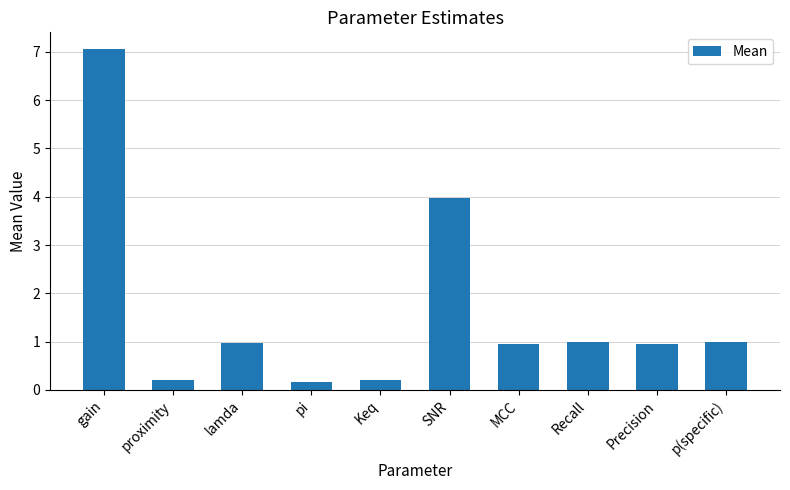

What is the greatest value displayed?

7.1